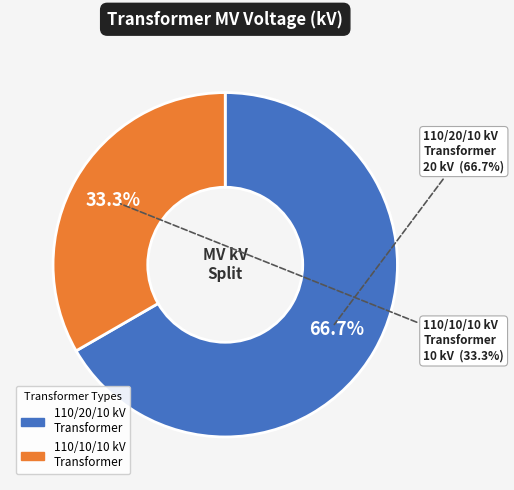

To the nearest percent, what portion does 63/25/38 MVA 110/20/10 kV represent?

67%